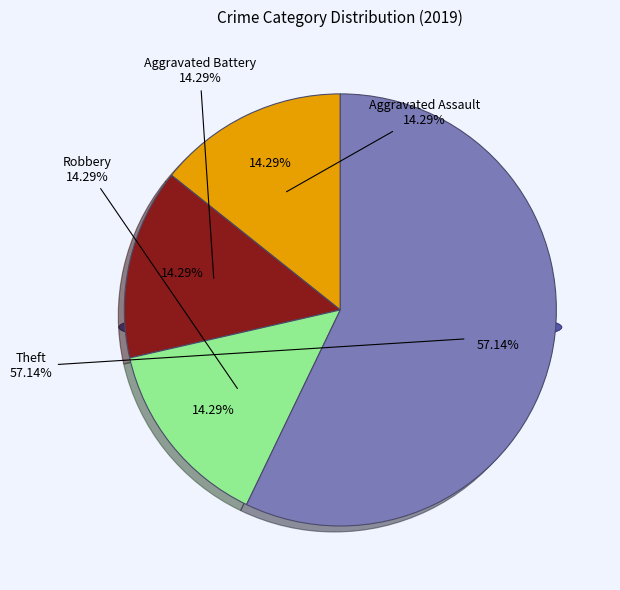

Which has a higher value, Theft or Aggravated Battery?

Theft